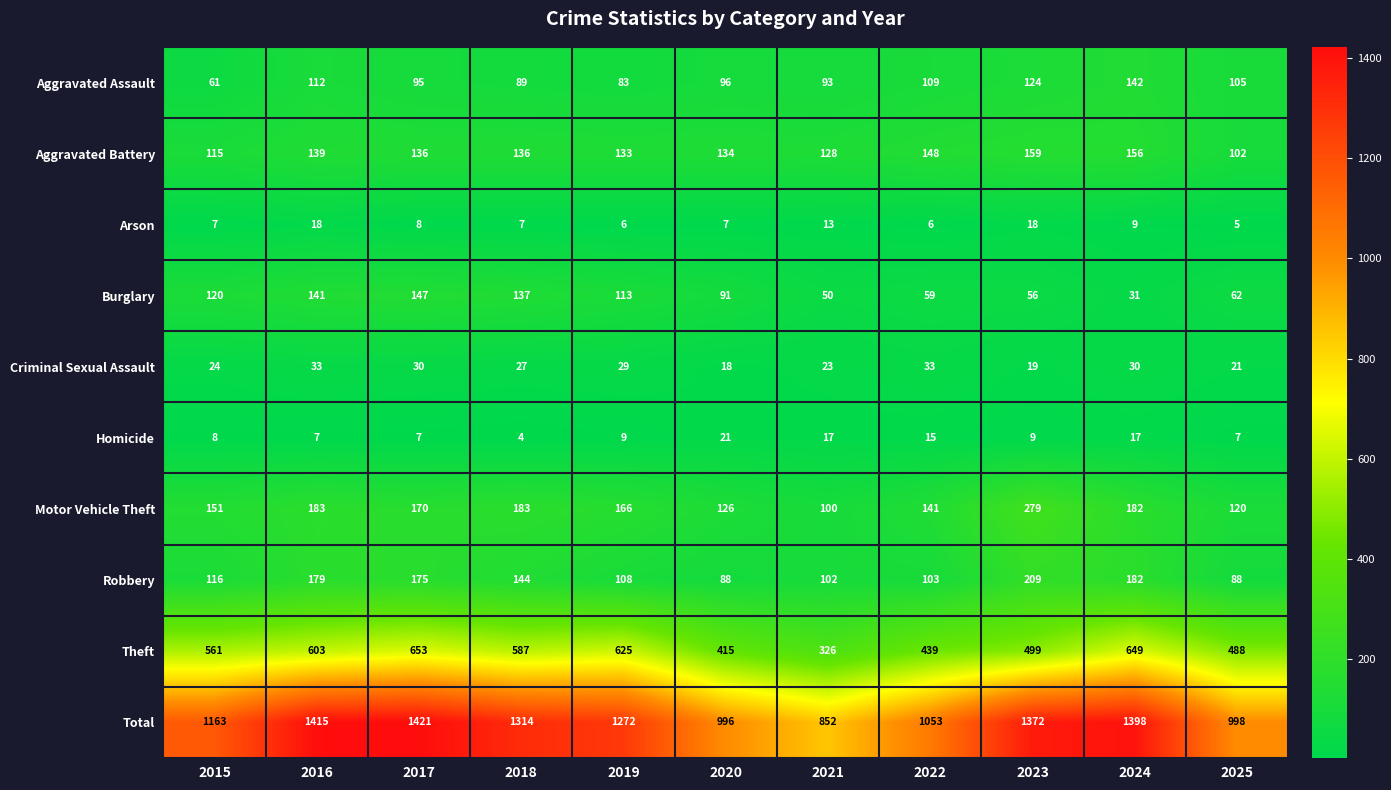

What is the difference between the maximum and minimum values in the Criminal Sexual Assault series?

15